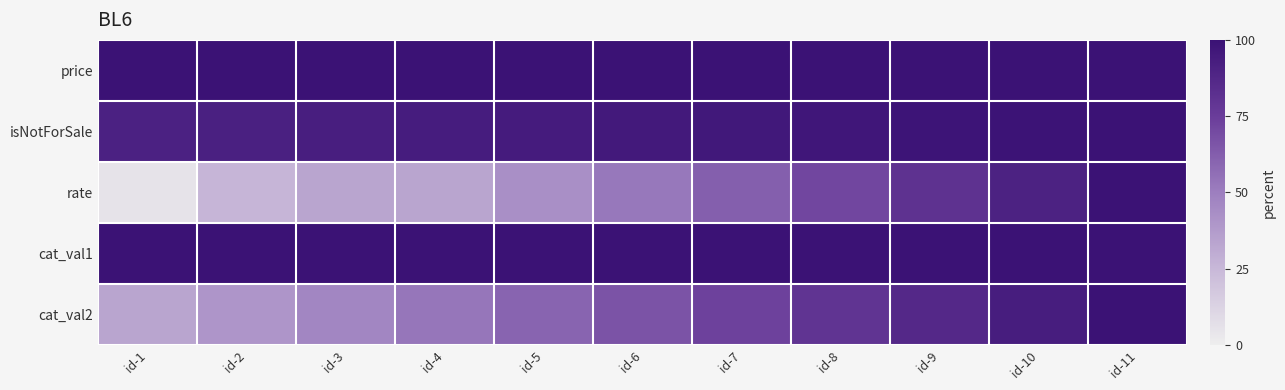

Which category has the highest value across all series?

id-11